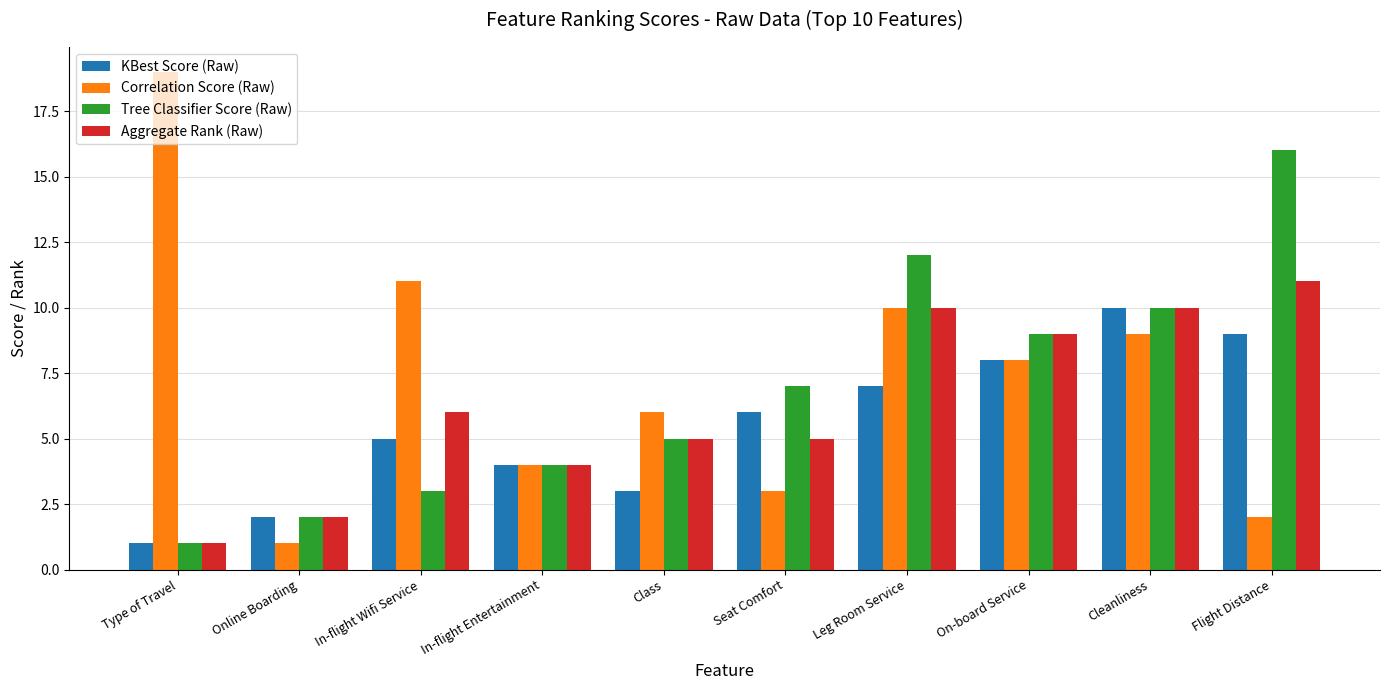

What is the average value of the Correlation Score (Raw) series?

7